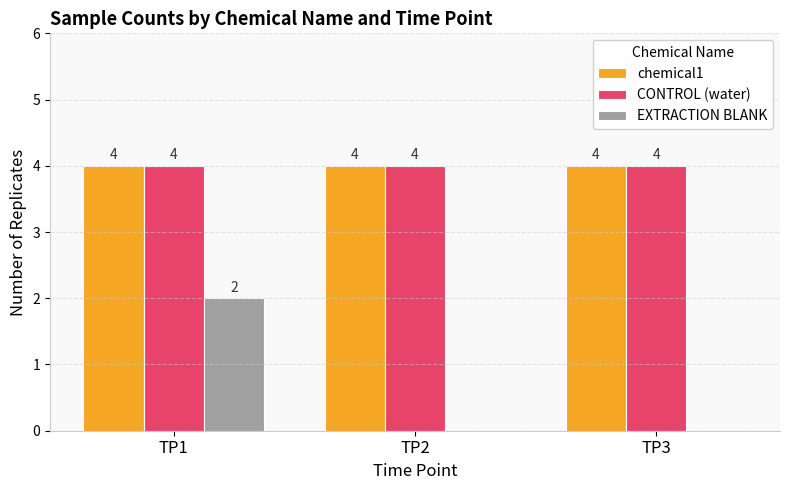

Between TP1 and TP3, which series saw the biggest shift?

EXTRACTION BLANK